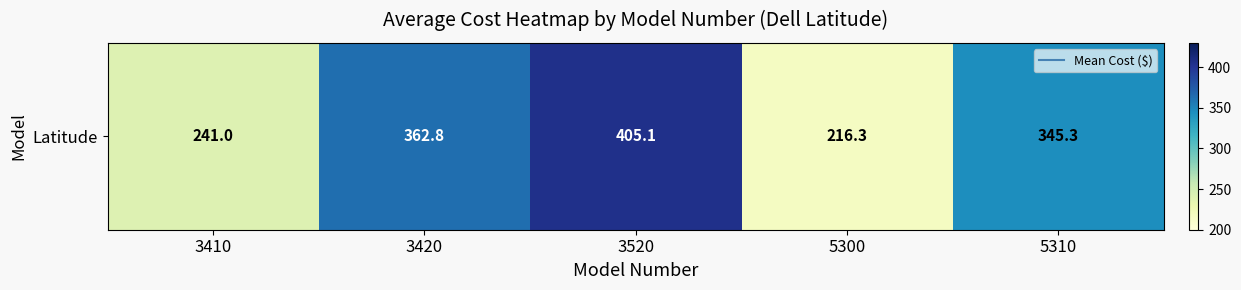

What is the greatest value displayed?

405.1